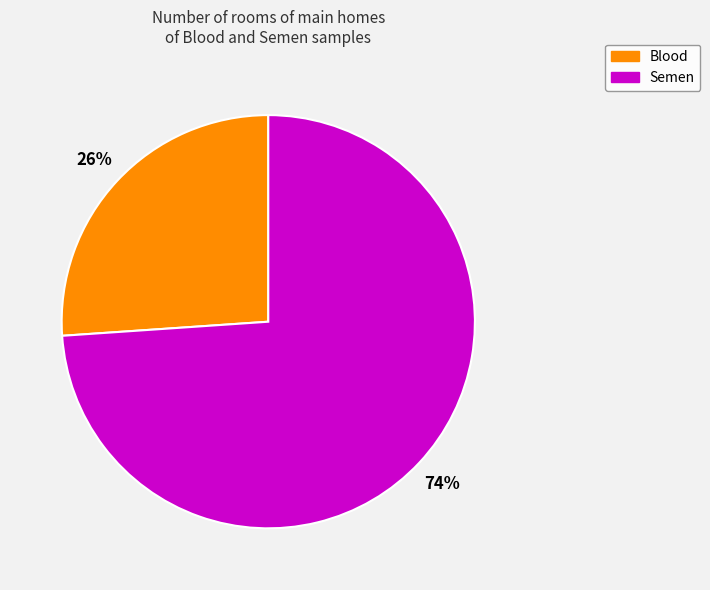

How many segments does this pie chart have?

2